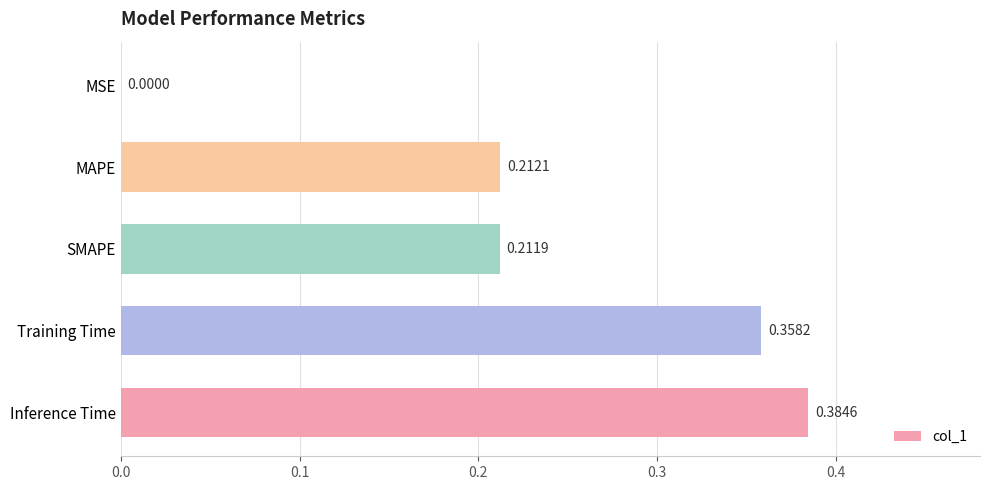

What is the change in value from SMAPE to Training Time?

+0.1